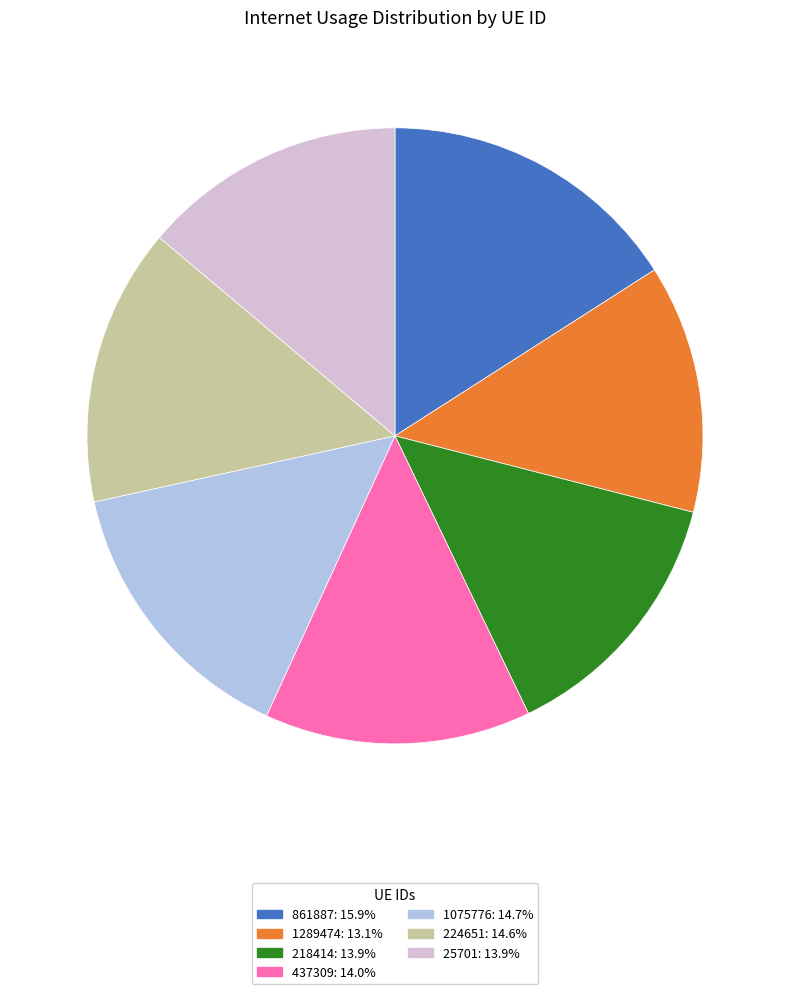

Does 1289474: 13.1% account for over 50% of the chart?

No